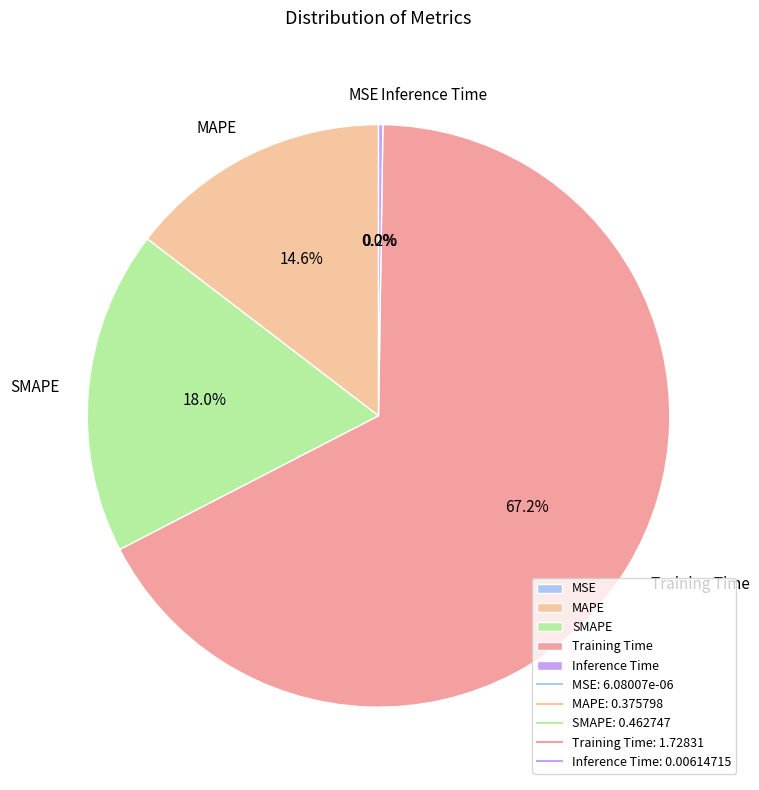

True or false: Training Time accounts for 61% of the total.

False